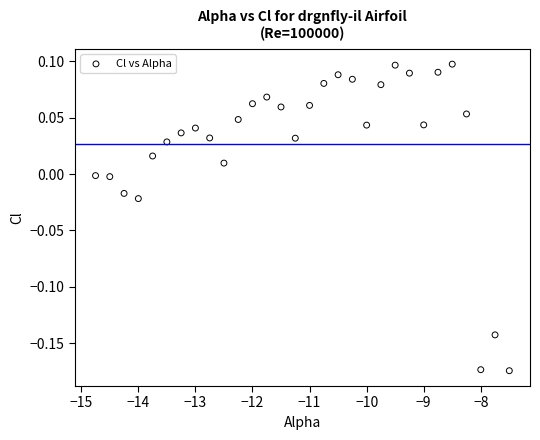

What is the range of X values (max minus min)?

7.2